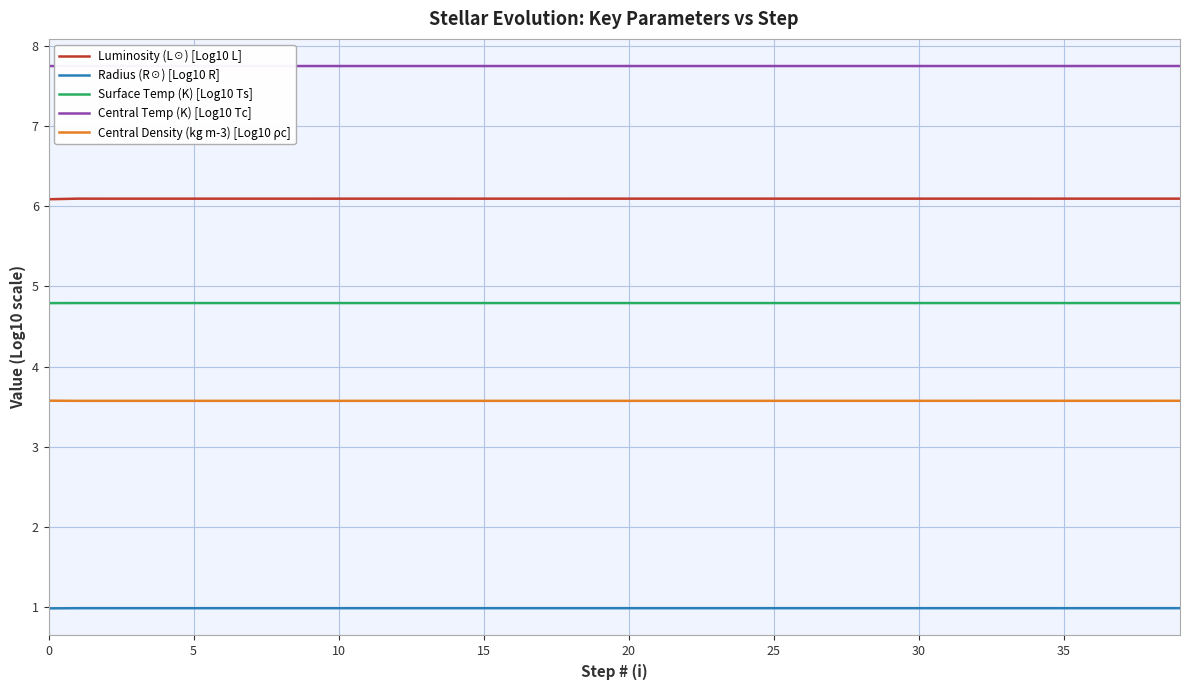

Rank the series by their average value, from lowest to highest.

Radius (R☉) [Log10 R], Central Density (kg m-3) [Log10 ρc], Surface Temp (K) [Log10 Ts], Luminosity (L☉) [Log10 L], Central Temp (K) [Log10 Tc]